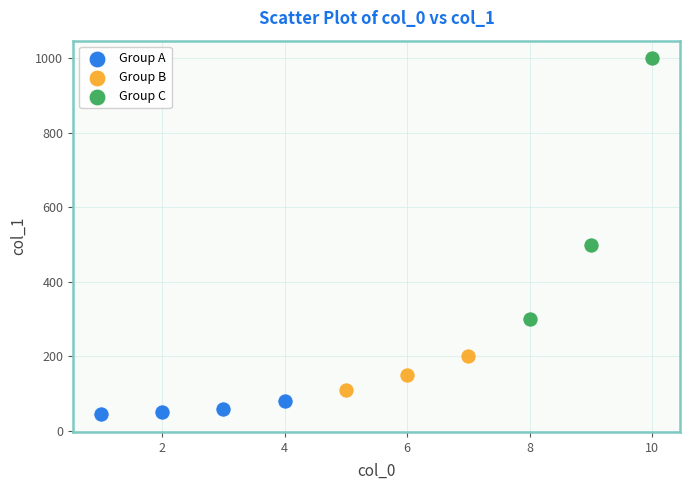

Which series has the widest spread of Y values?

Group C